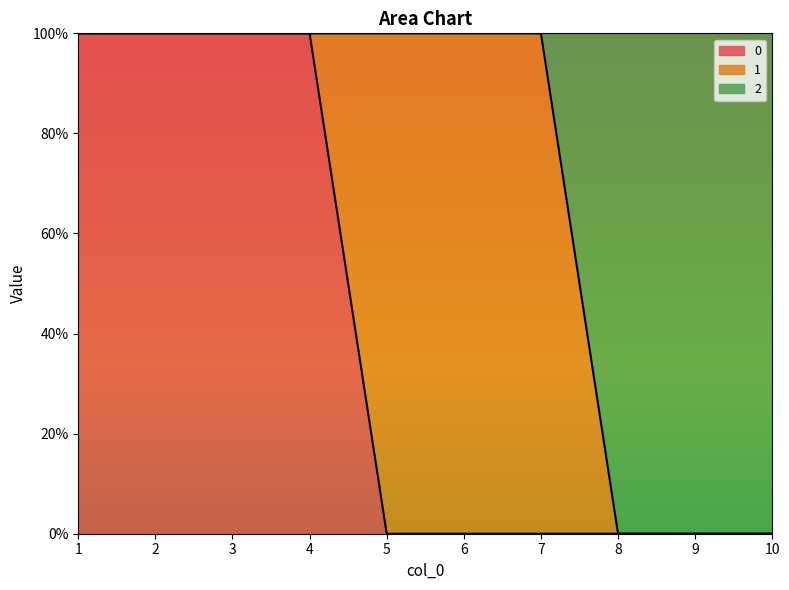

What are all the series names shown in the legend?

0, 1, 2